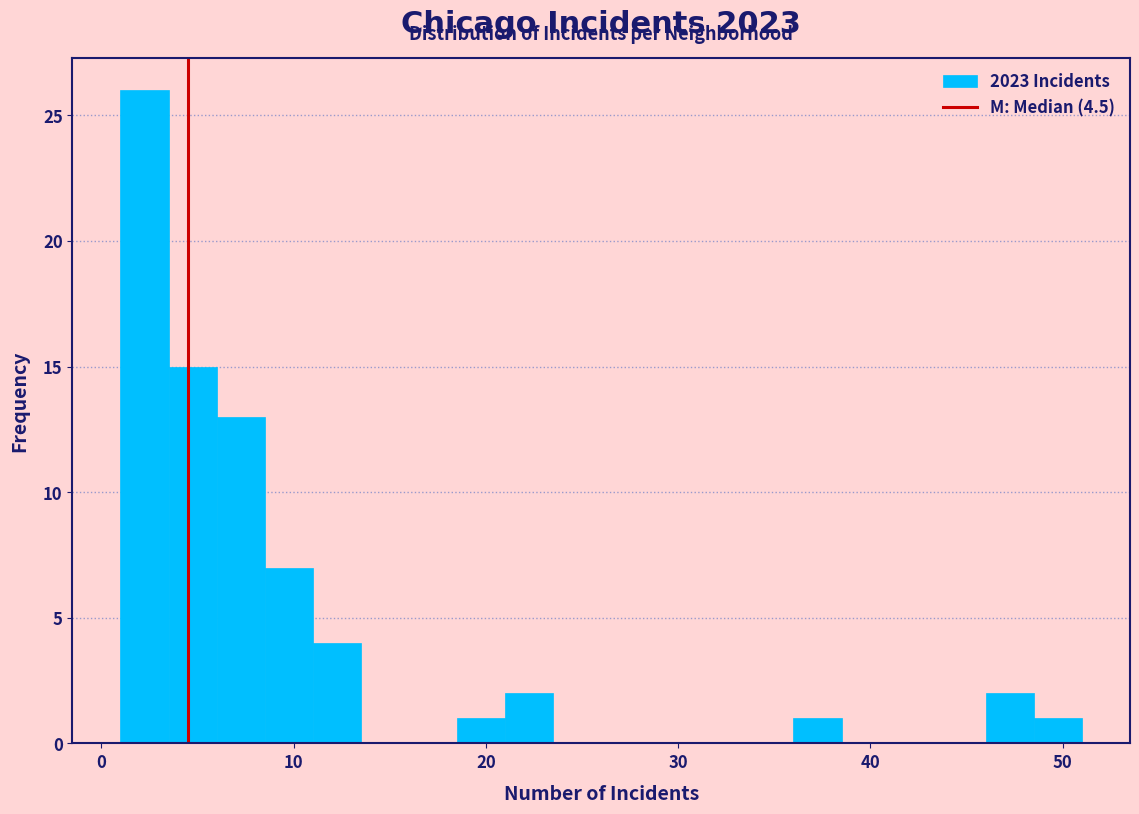

Around what value on the x-axis is the tallest bar? Give the approximate position of its centre, as read against the axis.

2